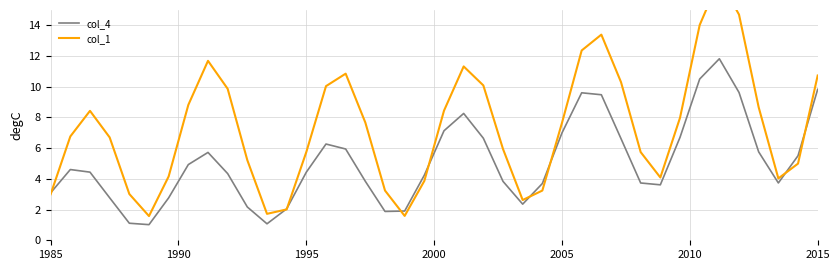

What is the maximum value shown in the chart?

17.0